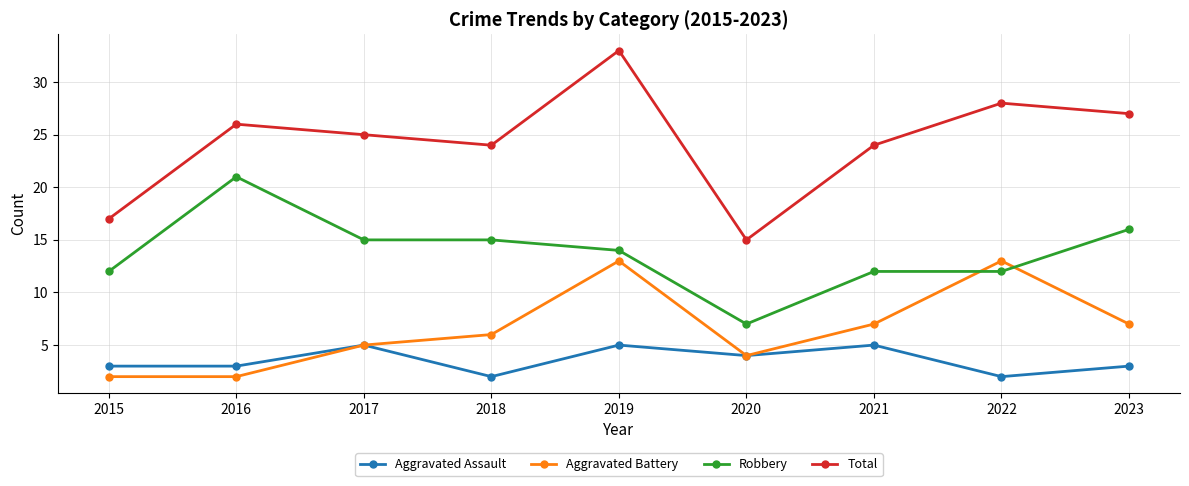

What is the sum of all Total values?

219